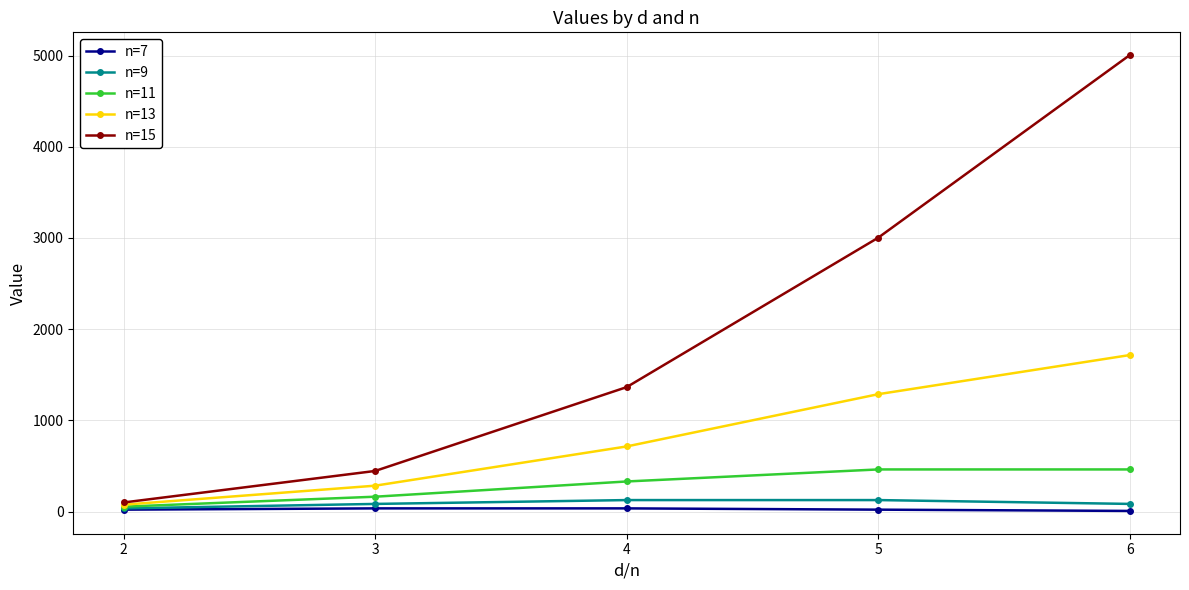

What is the value of the n=11 point at the 2nd from the left?

163.0